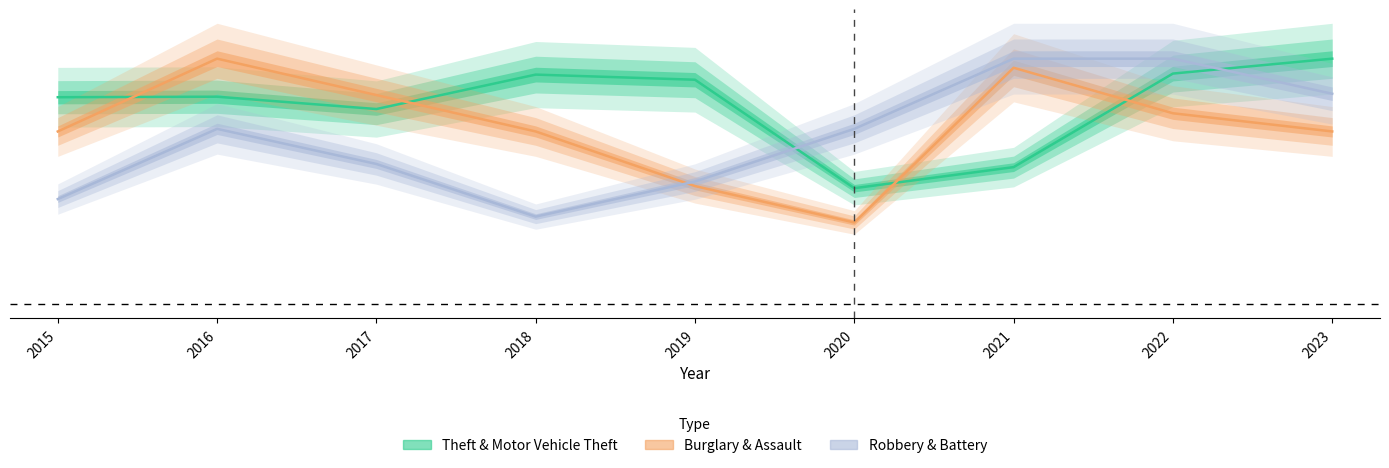

What is the average value of the Burglary & Assault series?

0.7